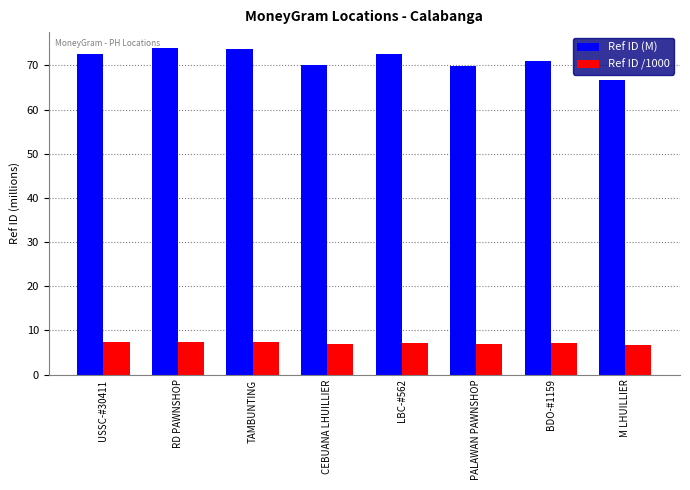

At which label does Ref ID (M) reach its minimum?

M LHUILLIER